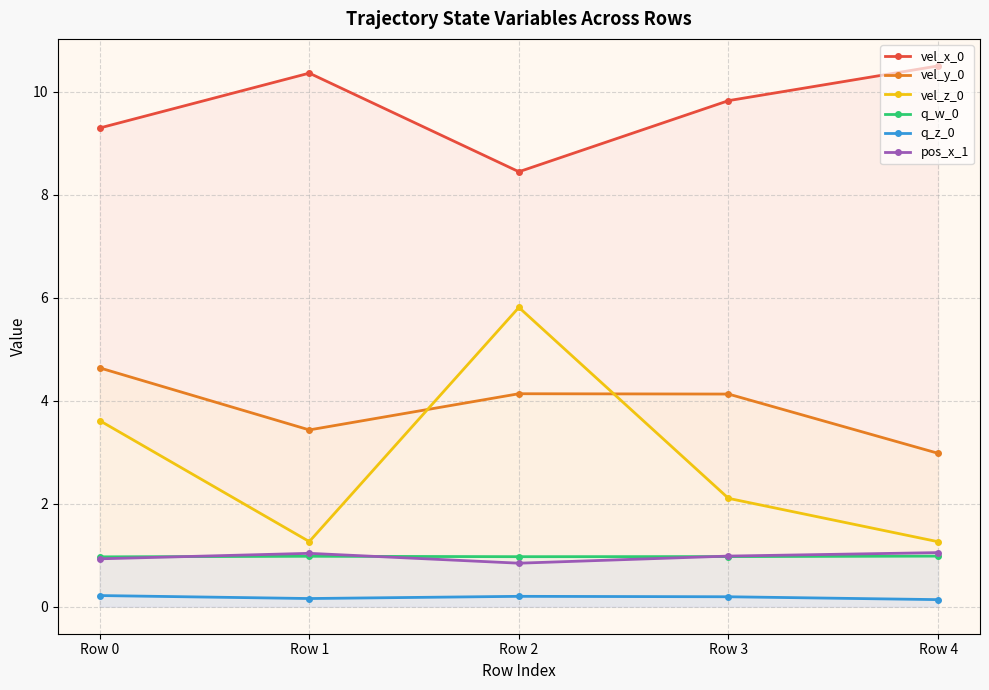

What is the sum of all q_w_0 values?

4.9